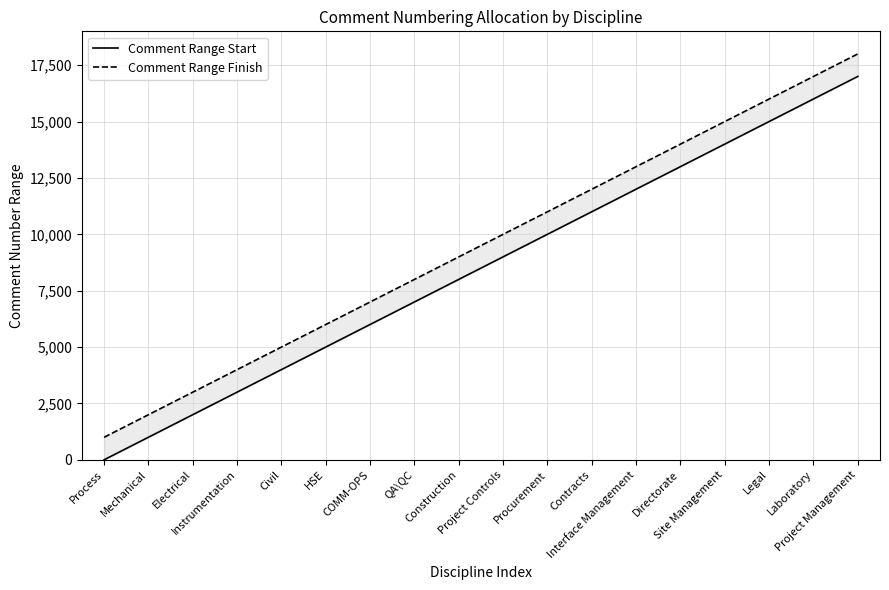

True or false: Comment Range Start has a value of 1 at Process.

True